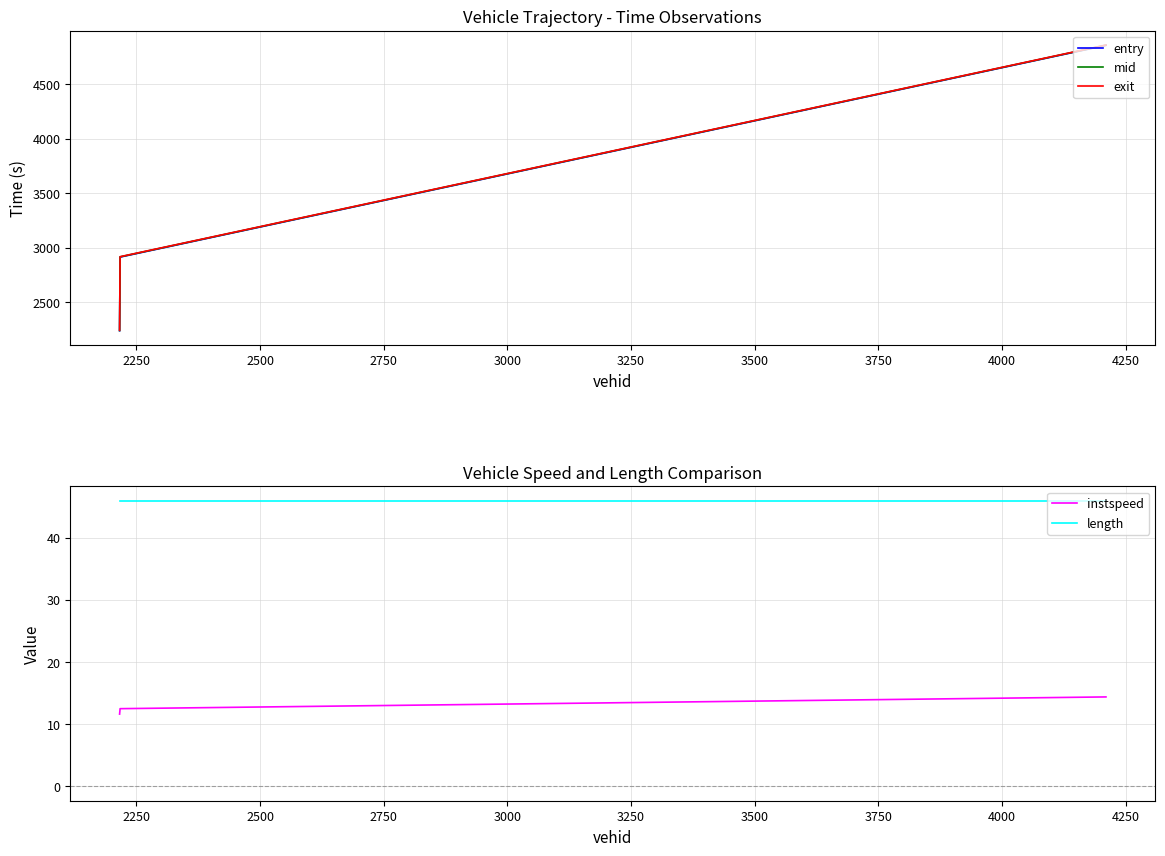

Does the chart display data point markers on the line(s)?

No